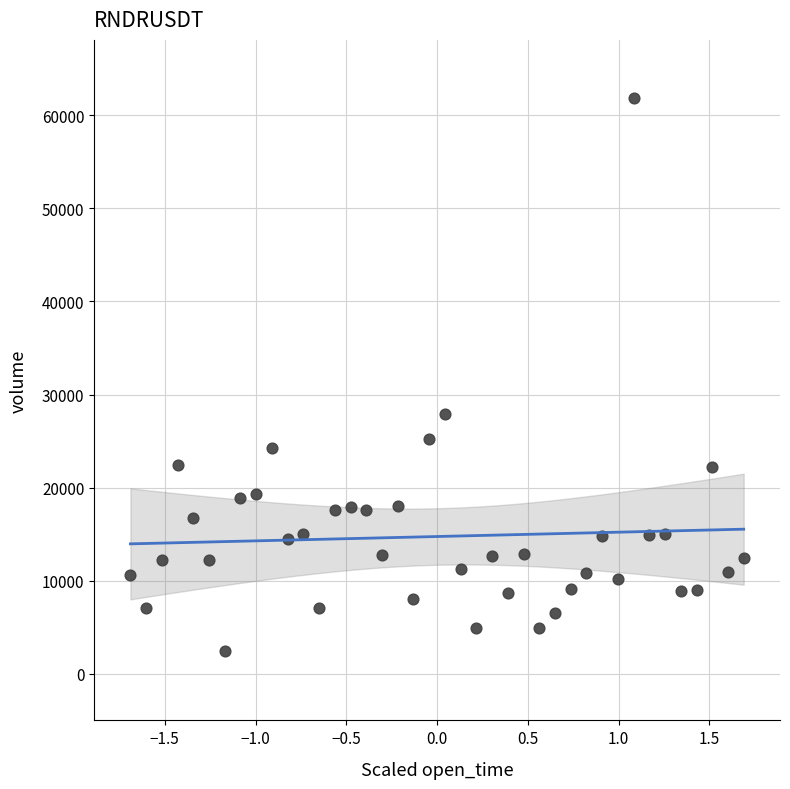

What Y value in the scatter plot is closest to 32203?

27871.9